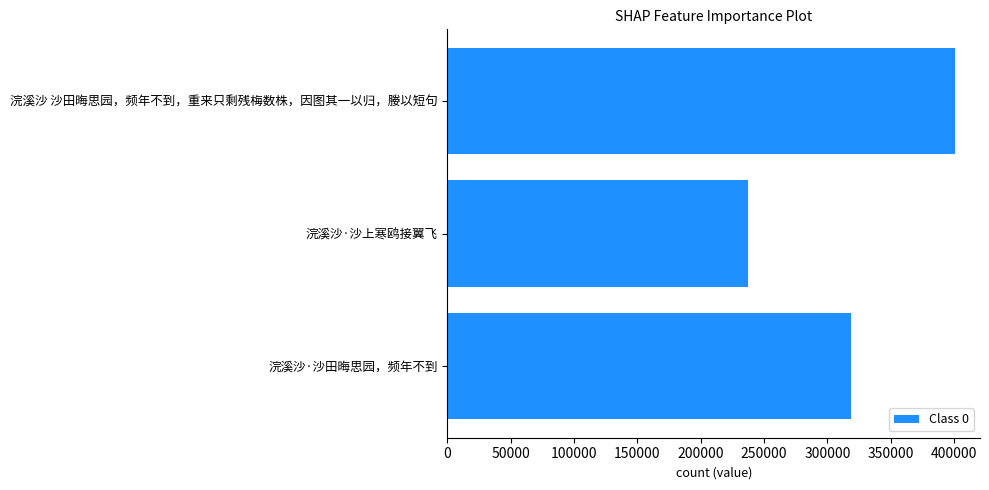

The value at 浣溪沙 沙田晦思园，频年不到，重来只剩残梅数株，因图其一以归，媵以短句 is 400490. True or false?

True